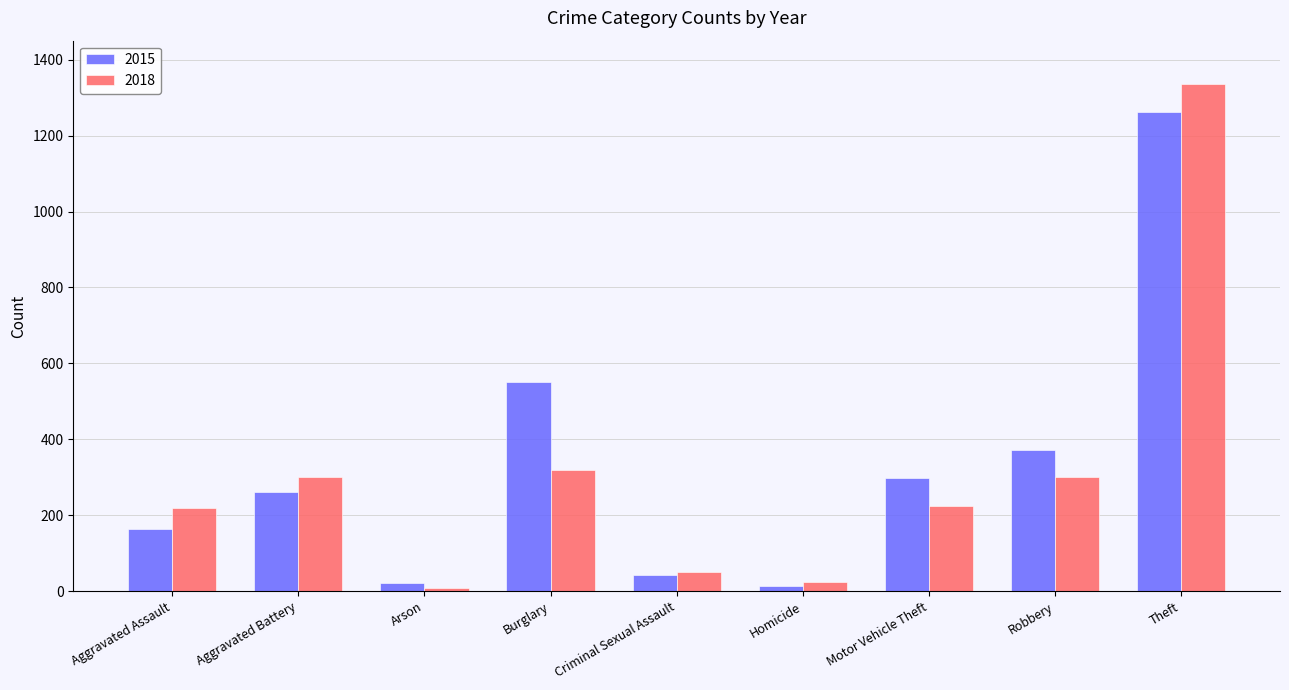

List the series in order of their peak value, lowest first.

2015, 2018